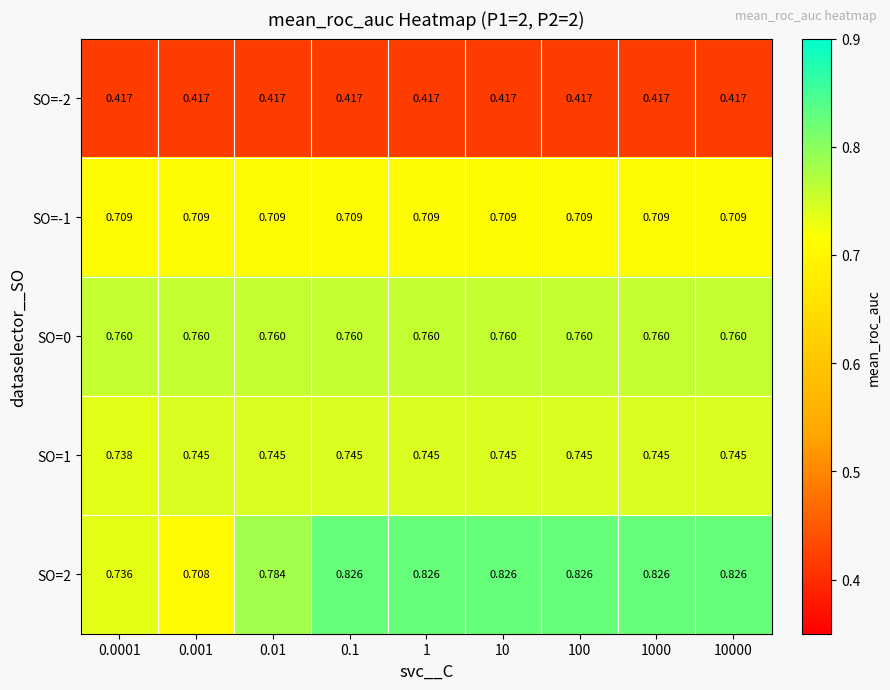

Rank the series by their maximum value, from highest to lowest.

SO=2, SO=0, SO=1, SO=-1, SO=-2